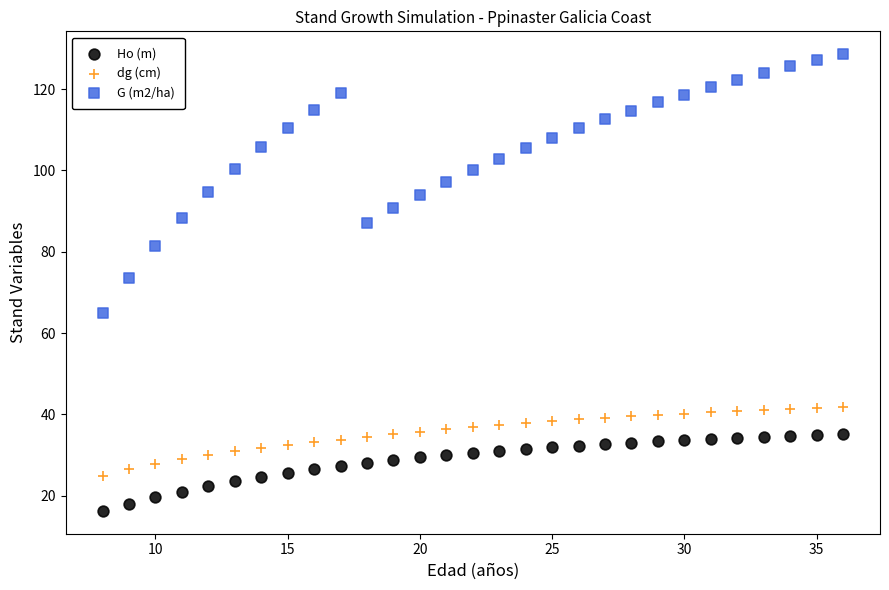

Which series has the largest Y range (max minus min)?

G (m2/ha)